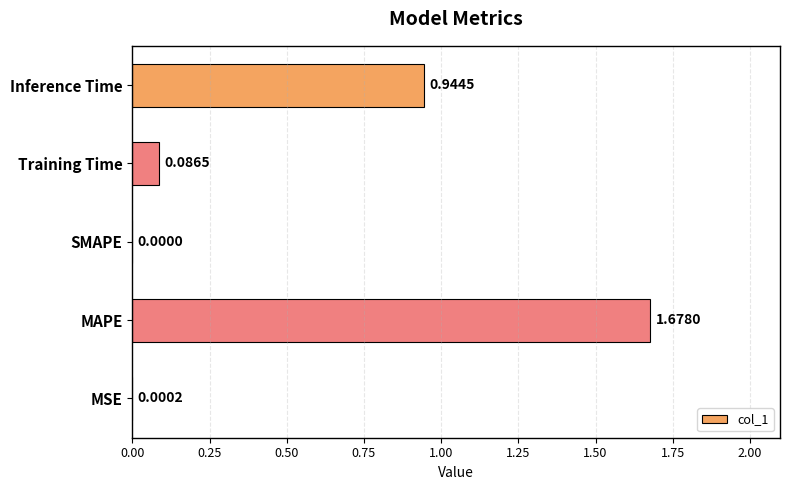

How many categories are shown in the chart?

5